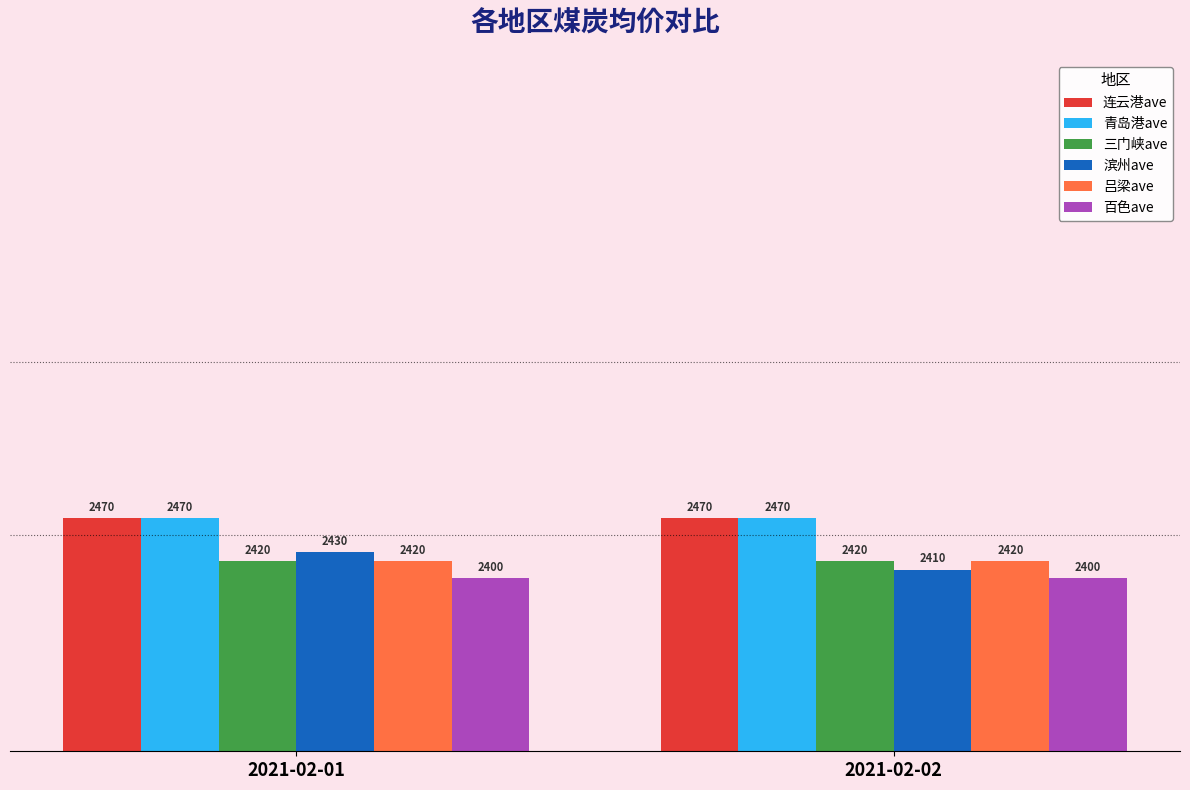

How many data points in 滨州ave are less than 2430?

1